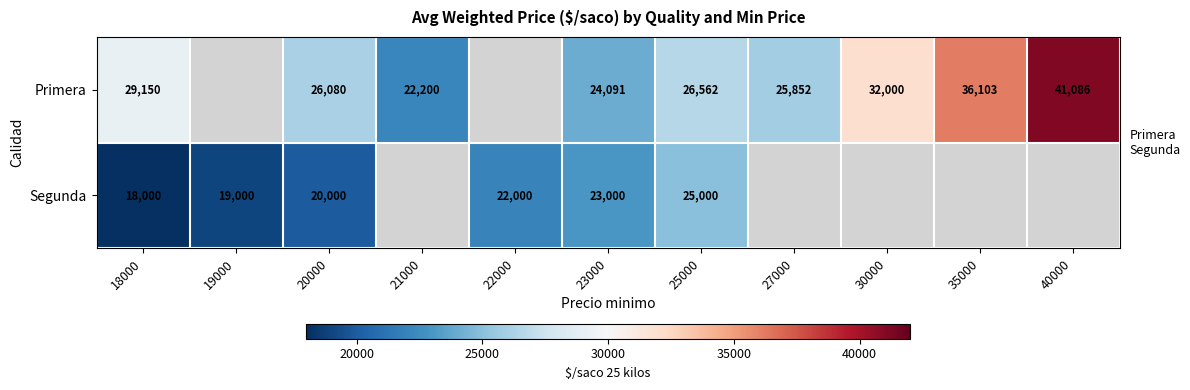

Is it true that Primera equals 36775.2 at 23000?

False